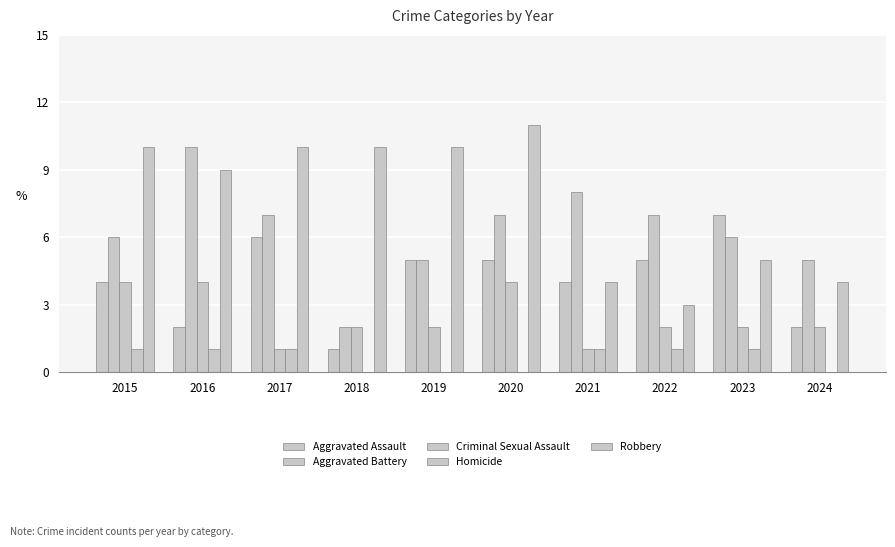

What is the sum of all Aggravated Battery values?

63